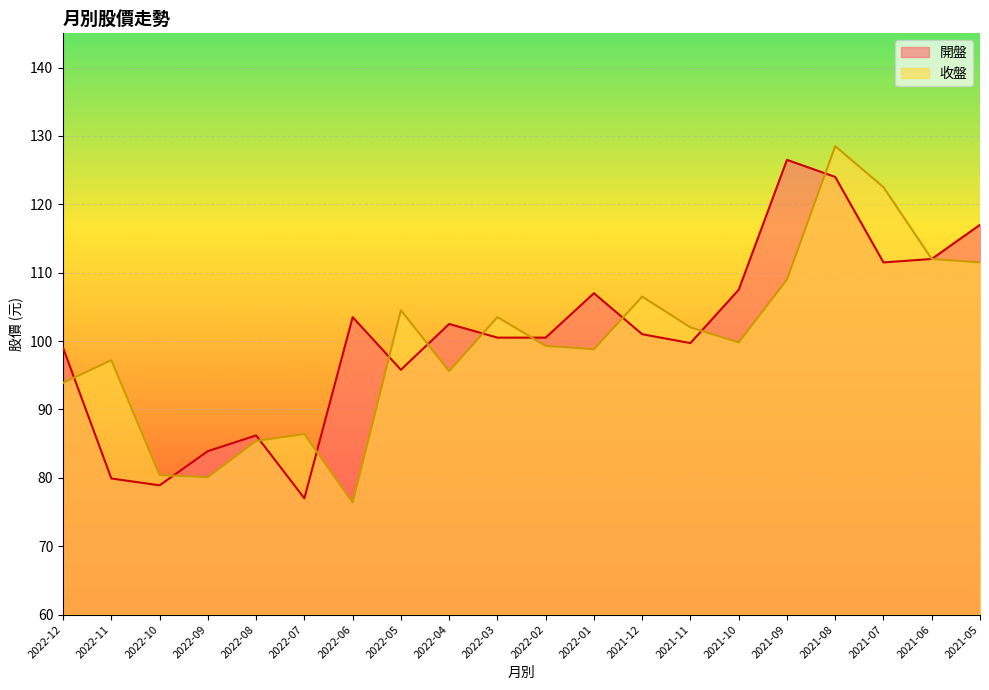

Which series changed the most between 2022-07 and 2022-06?

開盤